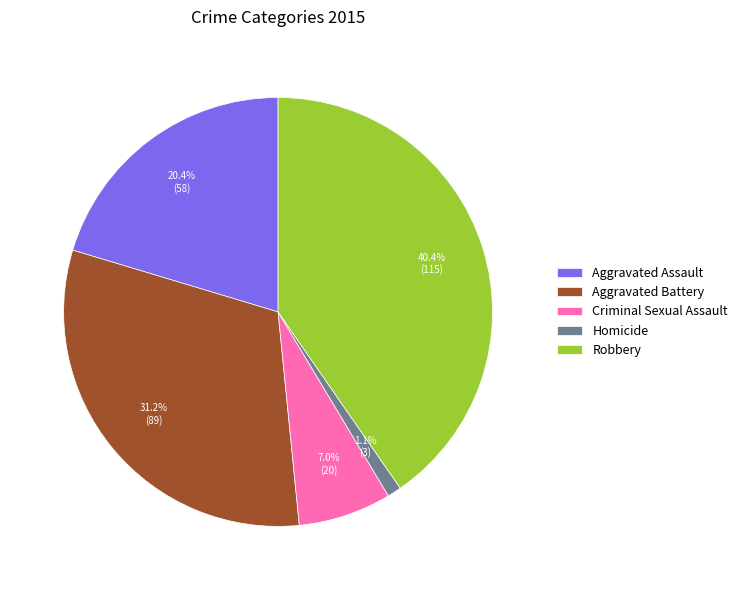

True or false: Robbery accounts for 40% of the total.

True